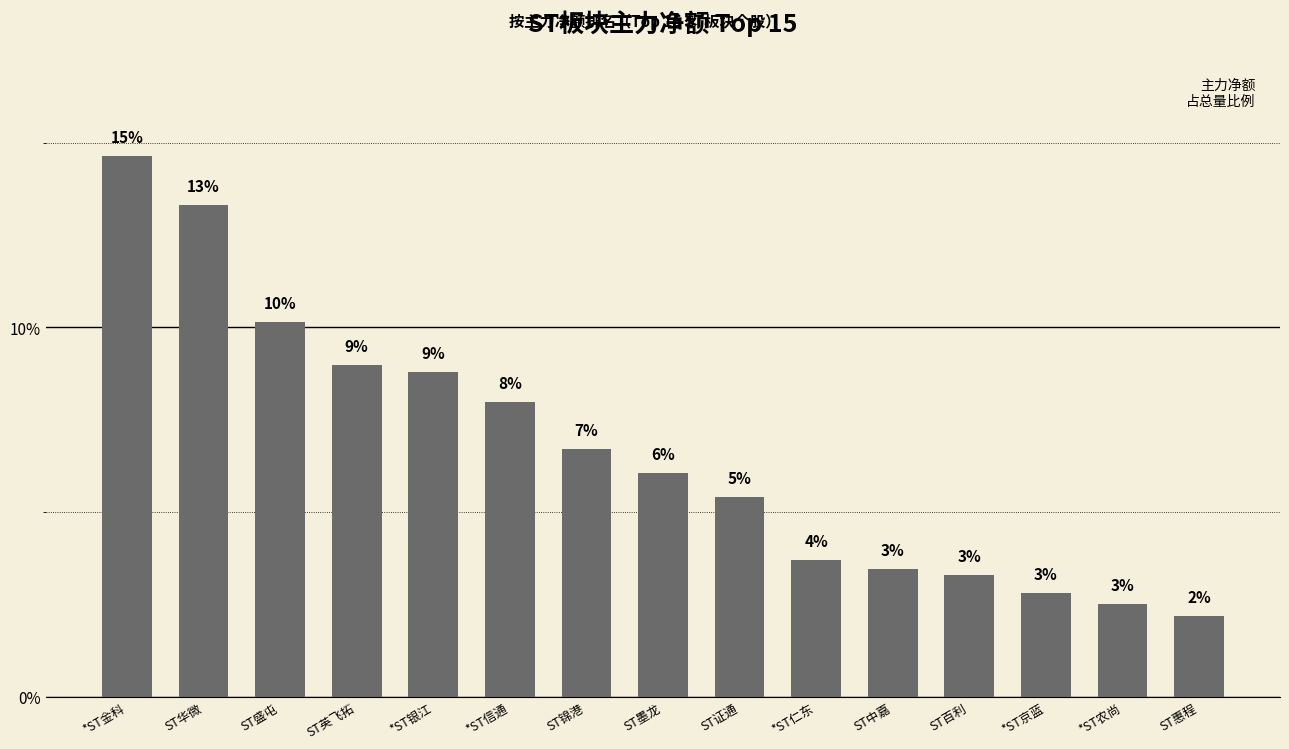

What is the label of the 11th bar from the right?

*ST银江